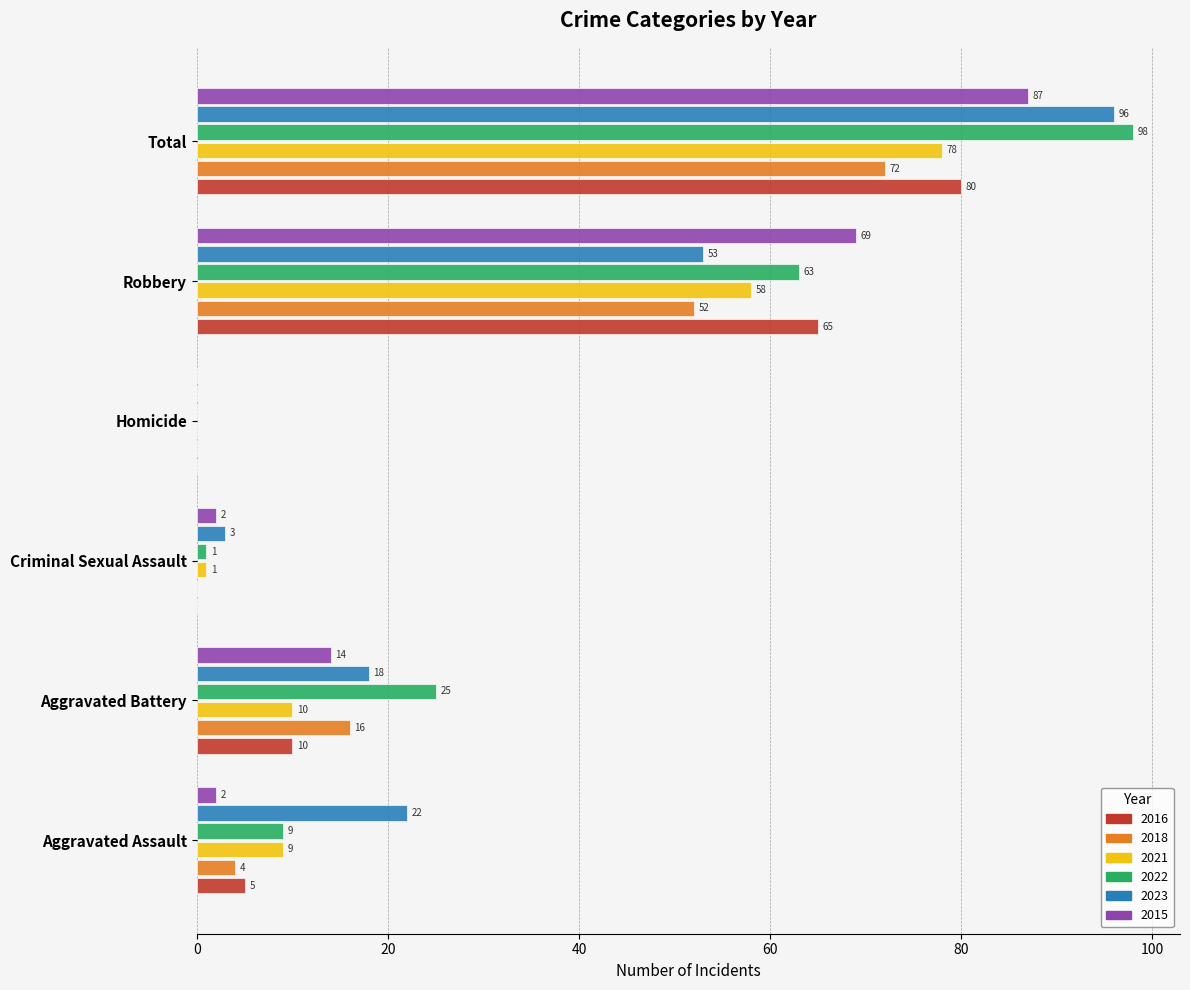

Which series has the largest total across all categories?

2022